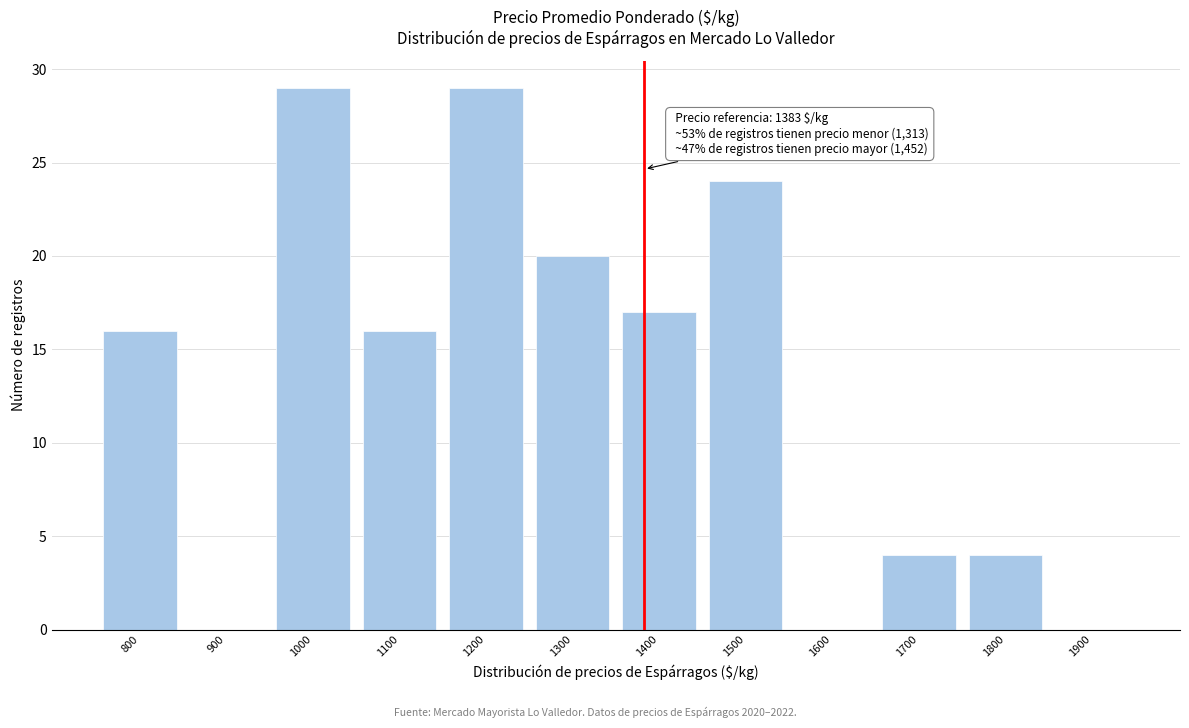

Reading left to right, list all the values displayed in this chart.

800=16	900=0	1000=29	1100=16	1200=29	1300=20	1400=17	1500=24	1600=0	1700=4	1800=4	1900=0